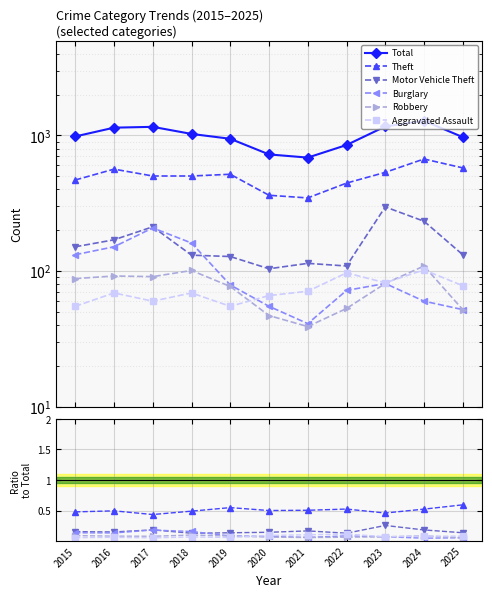

True or false: Burglary has a value of 0.1 at 2022.

True